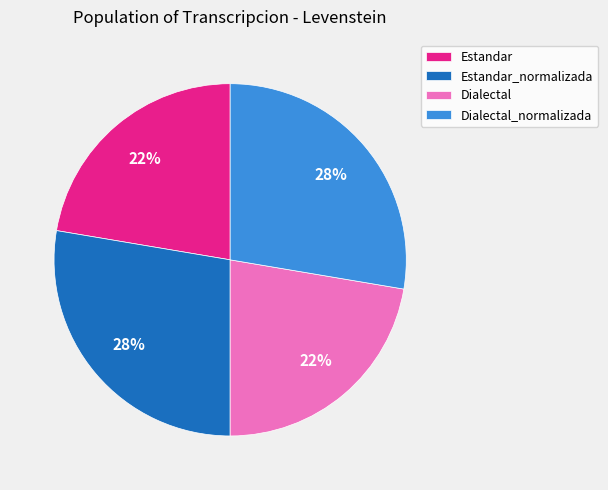

Do Dialectal_normalizada and Estandar_normalizada together represent more than half of the pie?

Yes